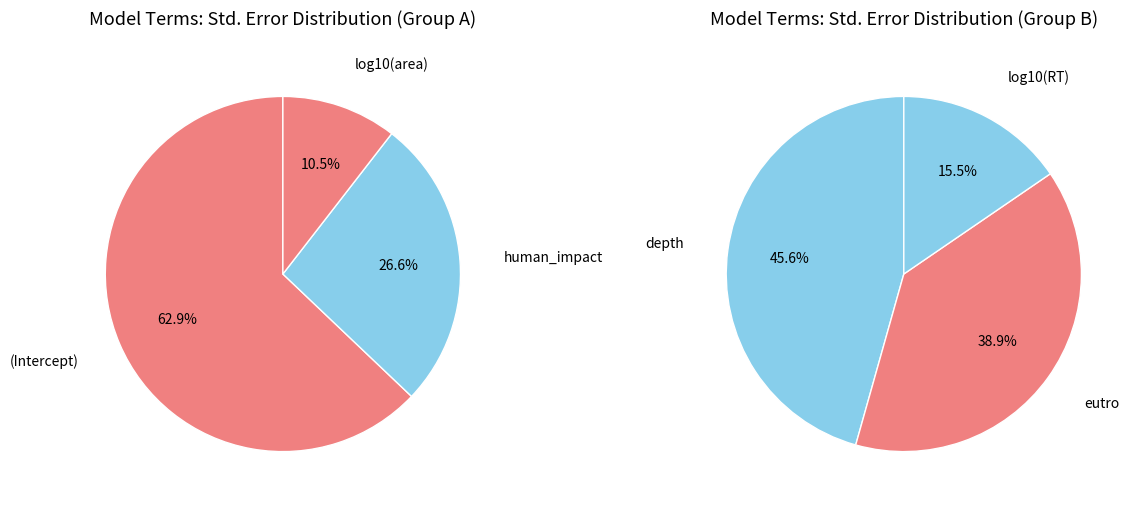

How many slices are in this pie chart?

6